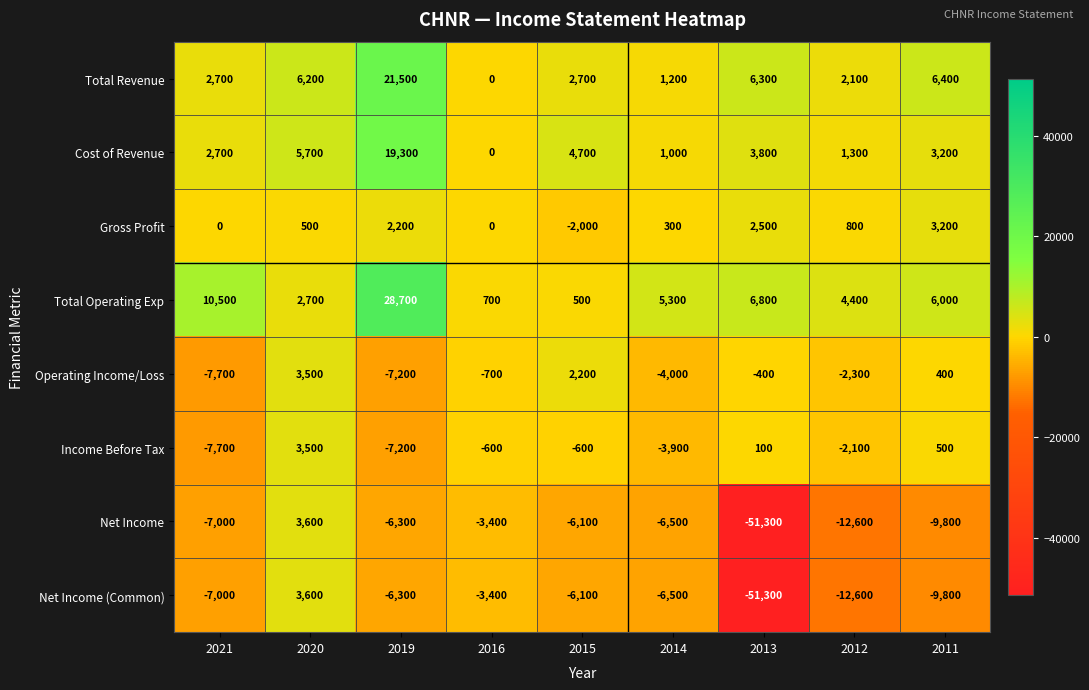

What is the approximate value of Total Revenue at 2019?

21500